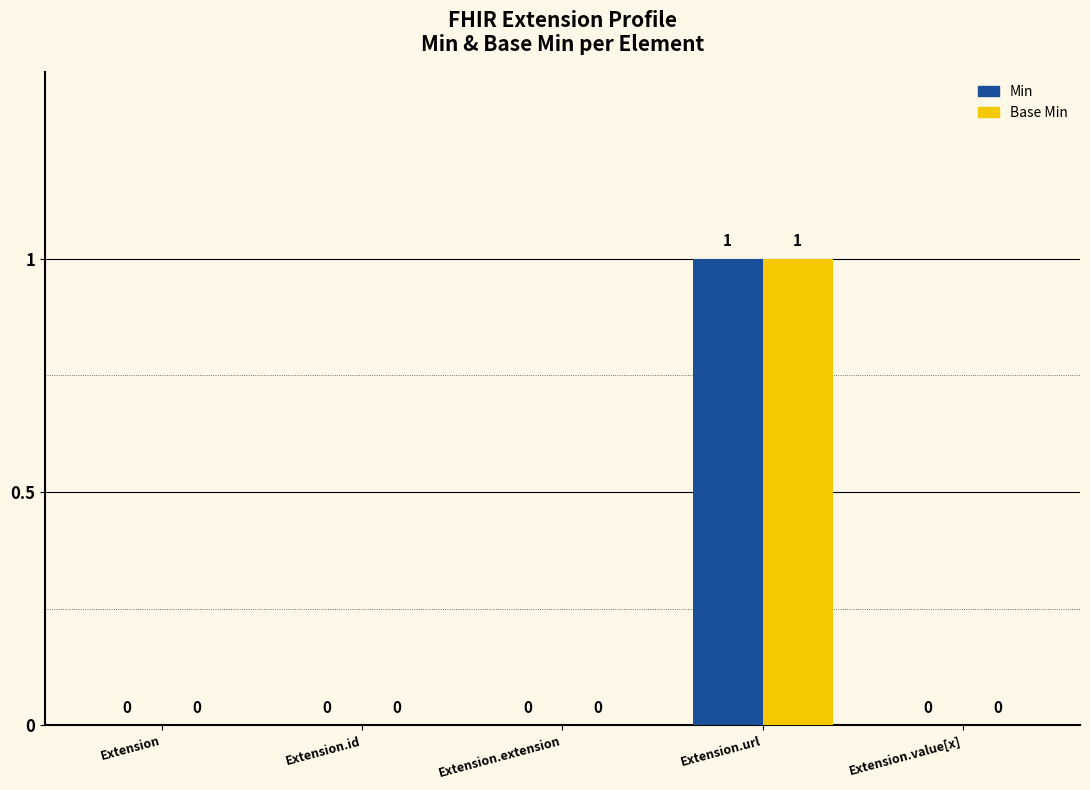

True or false: Min has a value of 1 at Extension.url.

True